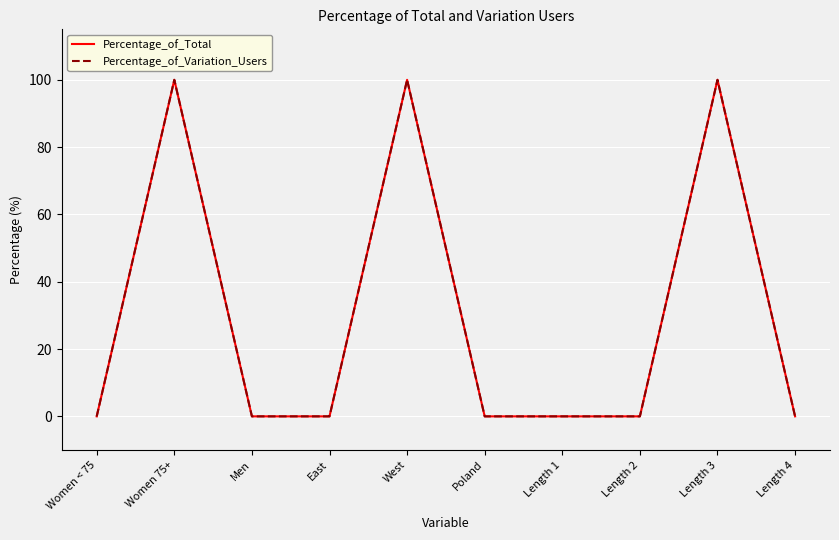

Does the chart have visible grid lines?

Yes